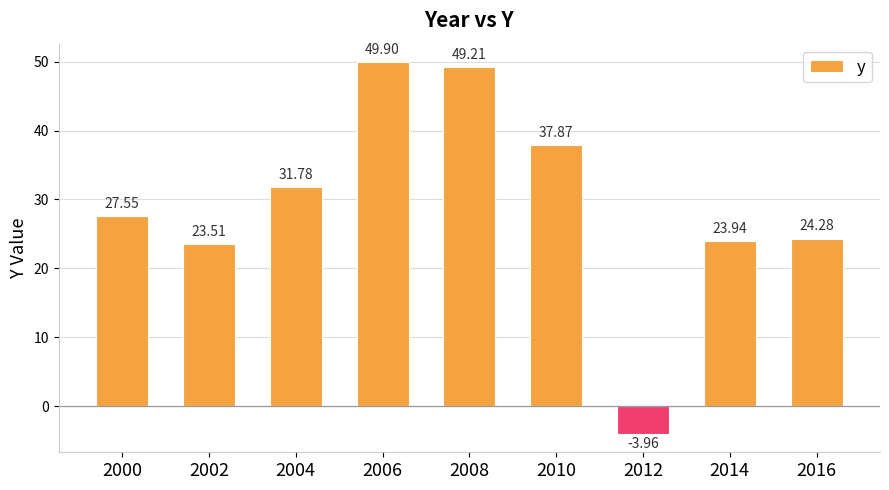

What is the difference between the values at 2004 and 2000?

4.2